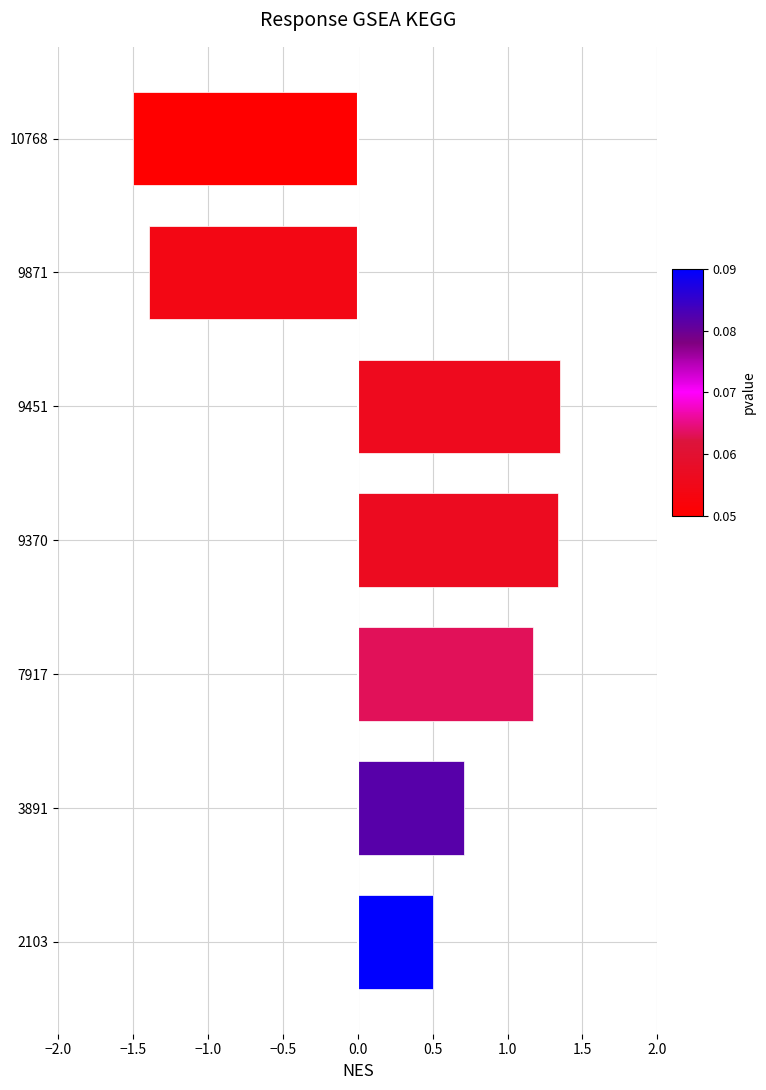

What is the sum of all values?

2.2